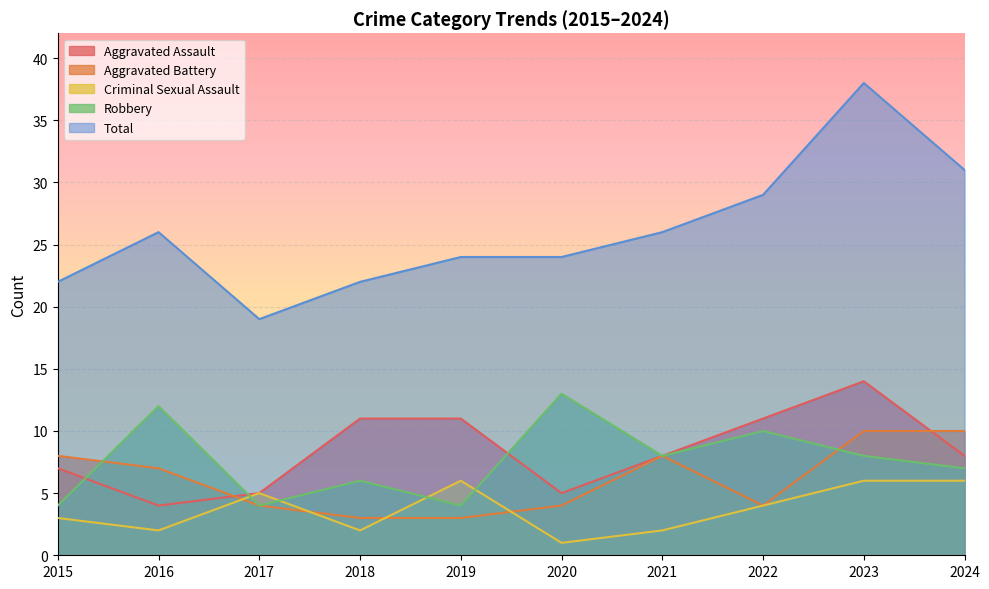

What is the minimum value shown in the chart?

1